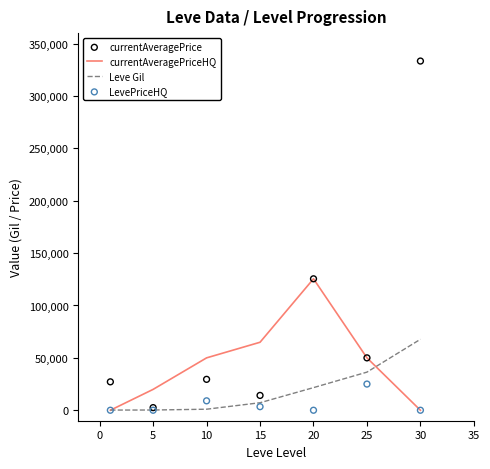

Is the value of currentAveragePrice at 10 greater than the value of Leve Gil at 5?

Yes